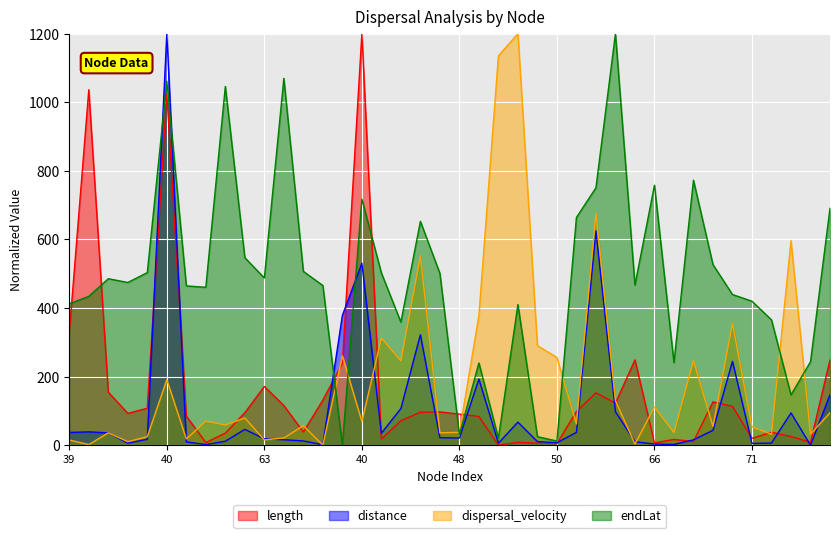

How many interior local valleys does the dispersal_velocity series have?

15